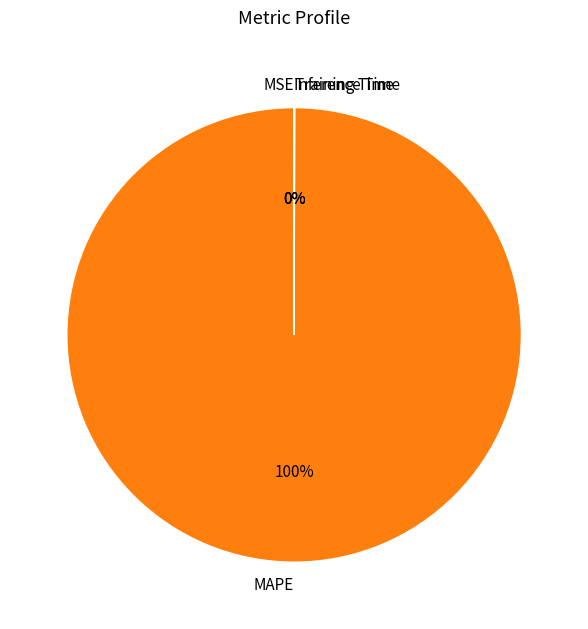

Which category has the biggest portion of the pie?

MAPE